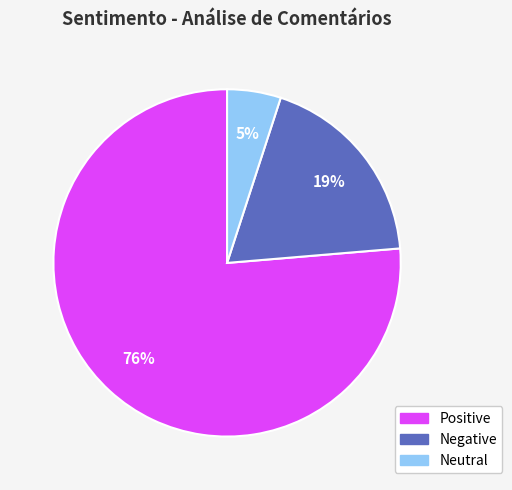

Which slice is the smallest?

Neutral